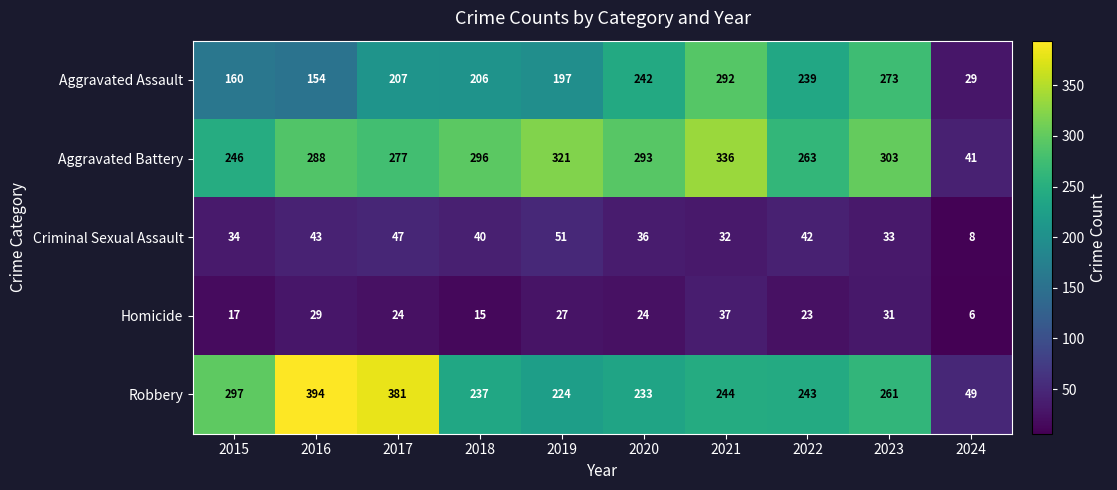

What is the sum of the Aggravated Battery values at 2021 and 2019?

657